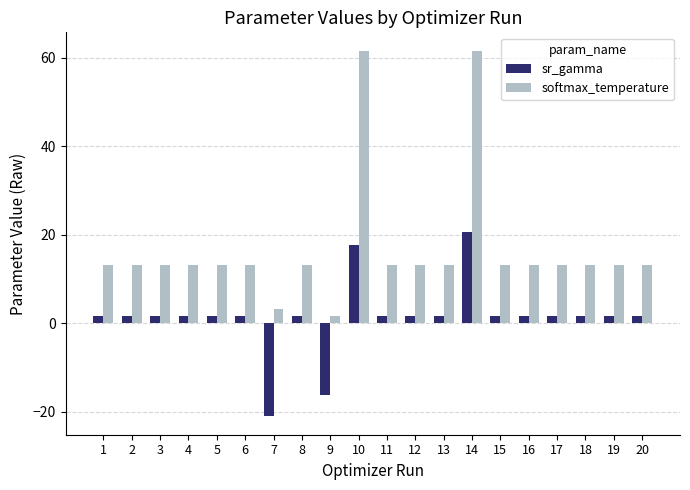

Reading left to right, what are all the values shown in this chart?

sr_gamma: 1=1.6	2=1.6	3=1.6	4=1.6	5=1.6	6=1.6	7=-21.1	8=1.6	9=-16.1	10=17.6	11=1.6	12=1.6	13=1.6	14=20.5	15=1.6	16=1.6	17=1.6	18=1.6	19=1.6	20=1.6
softmax_temperature: 1=13.1	2=13.1	3=13.1	4=13.1	5=13.1	6=13.1	7=3.1	8=13.1	9=1.6	10=61.6	11=13.1	12=13.1	13=13.1	14=61.6	15=13.1	16=13.1	17=13.1	18=13.1	19=13.1	20=13.1